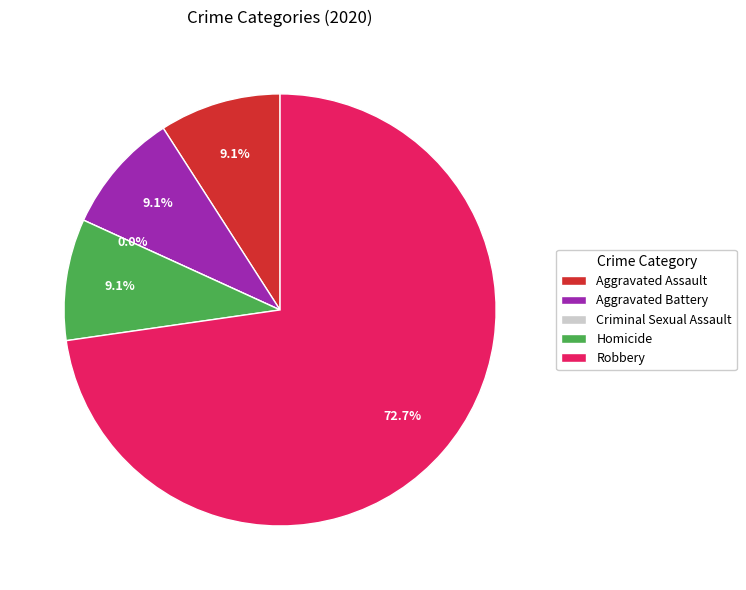

How many segments does this pie chart have?

5